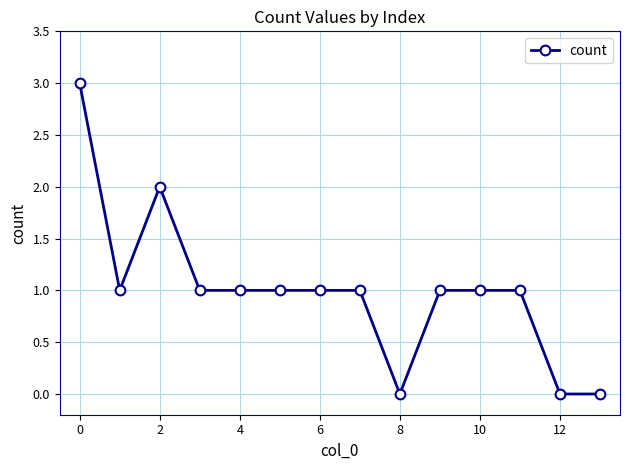

What is the maximum value shown in the chart?

3